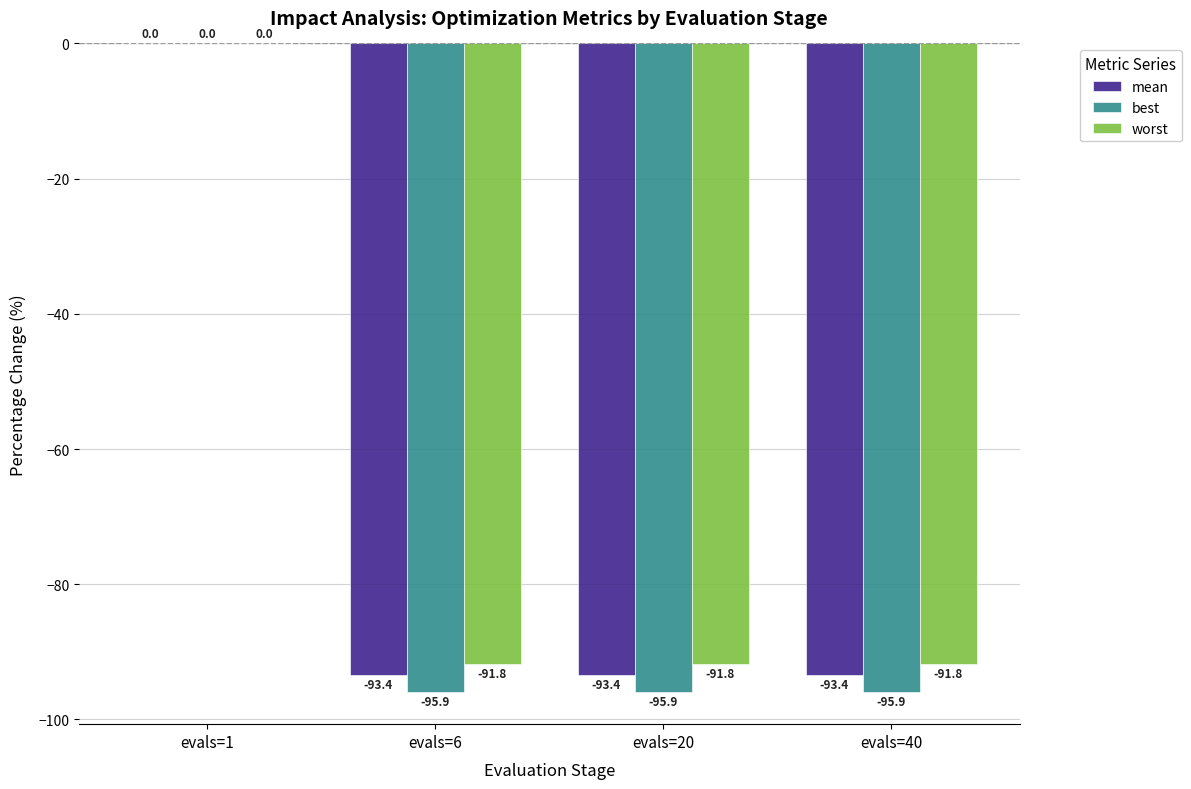

At which label does mean first exceed -93?

evals=1